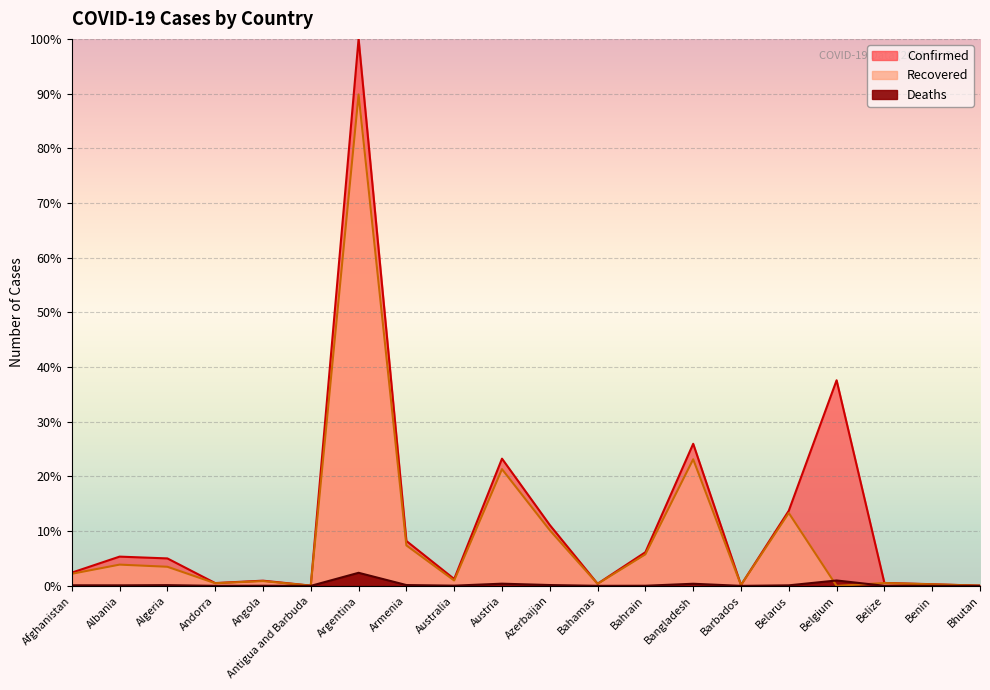

At which label is Recovered closest to 44?

Bangladesh